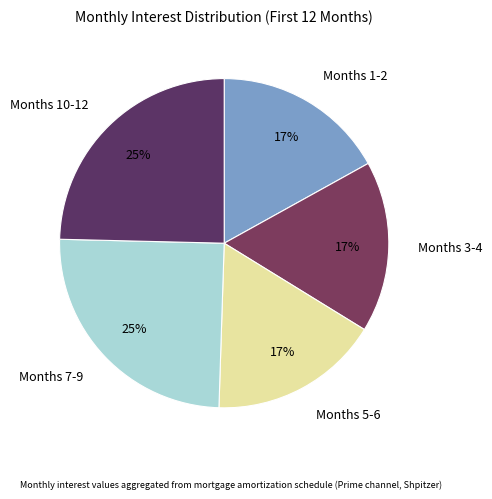

Is it true that Months 3-4 is 31% of the pie?

False